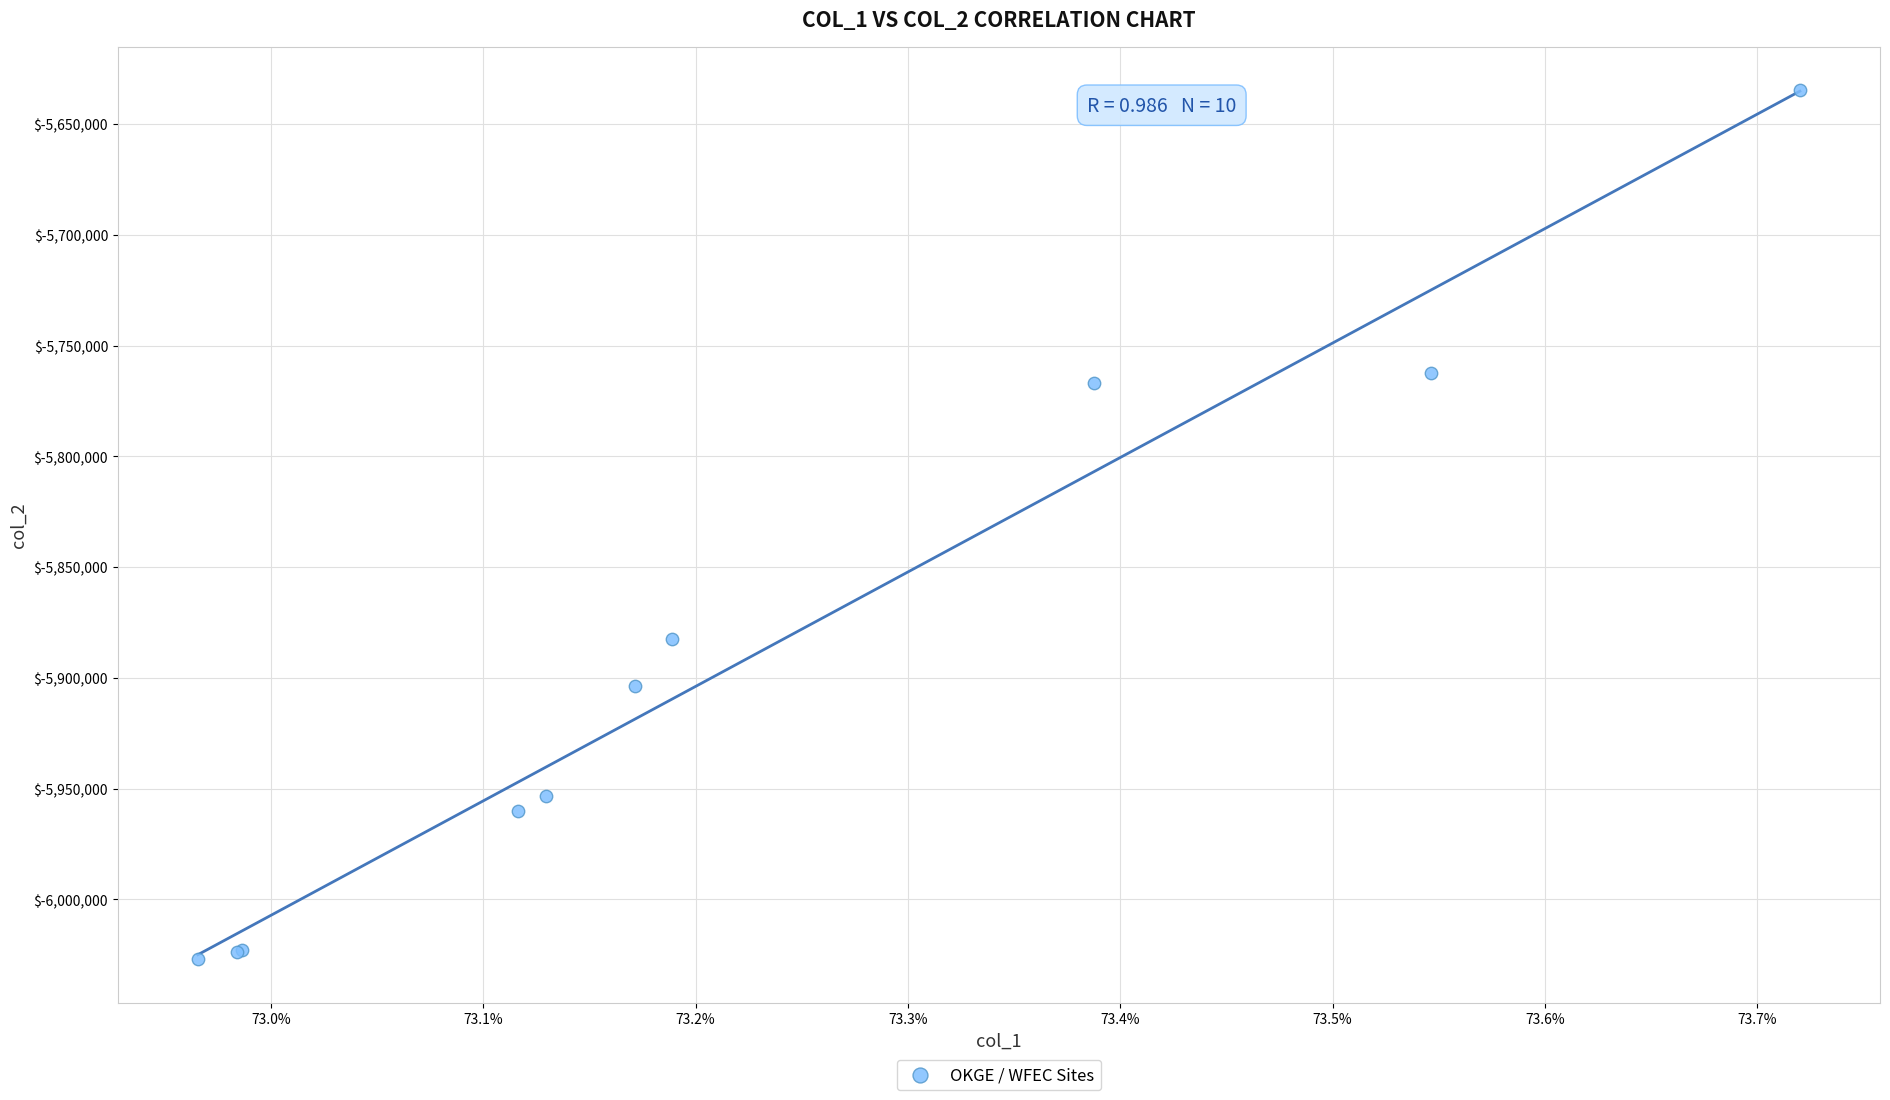

What Y value in the scatter plot is closest to -5830949?

-5882461.5